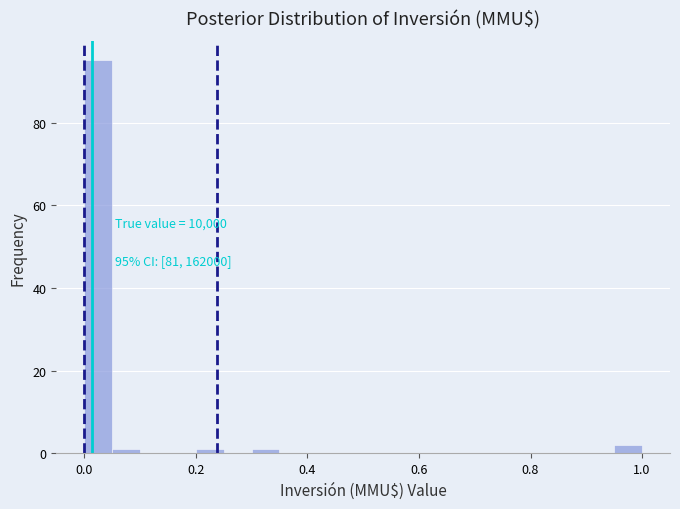

Around what value on the x-axis is the tallest bar? Give the approximate position of its centre, as read against the axis.

0.02